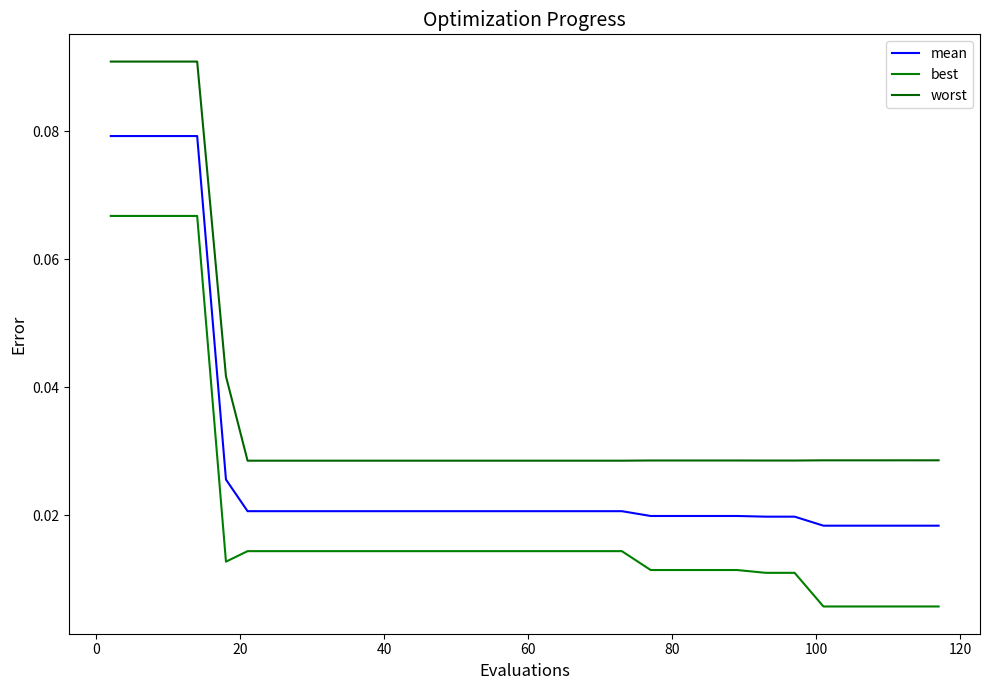

Reading left to right, extract all data points from this chart.

mean: 0.1	0.1	0.1	0.1	0.0	0.0	0.0	0.0	0.0	0.0	0.0	0.0	0.0	0.0	0.0	0.0	0.0	0.0	0.0	0.0	0.0	0.0	0.0	0.0	0.0	0.0	0.0	0.0	0.0	0.0
best: 0.1	0.1	0.1	0.1	0.0	0.0	0.0	0.0	0.0	0.0	0.0	0.0	0.0	0.0	0.0	0.0	0.0	0.0	0.0	0.0	0.0	0.0	0.0	0.0	0.0	0.0	0.0	0.0	0.0	0.0
worst: 0.1	0.1	0.1	0.1	0.0	0.0	0.0	0.0	0.0	0.0	0.0	0.0	0.0	0.0	0.0	0.0	0.0	0.0	0.0	0.0	0.0	0.0	0.0	0.0	0.0	0.0	0.0	0.0	0.0	0.0